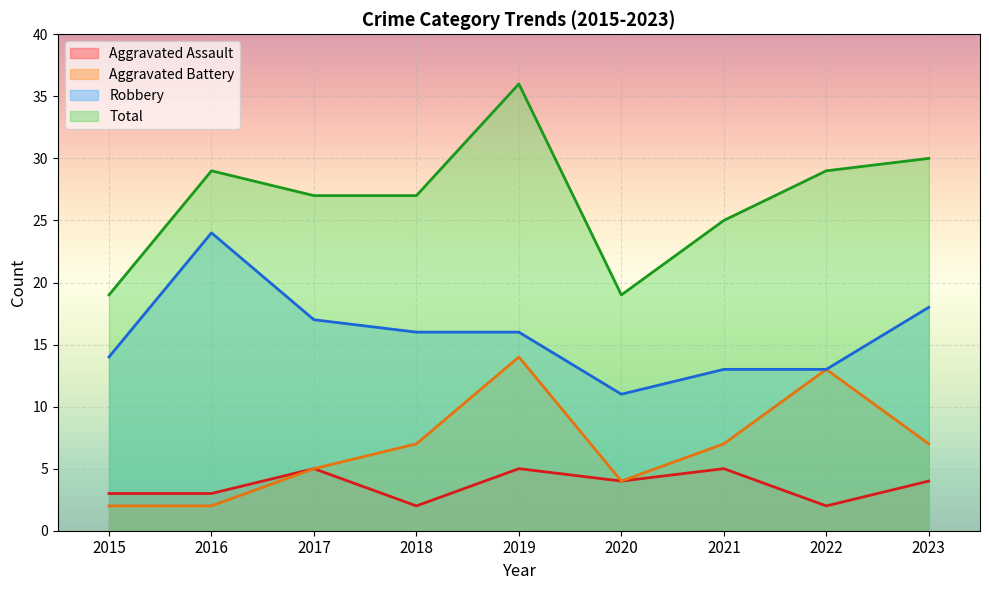

Count the number of data series in this chart.

4